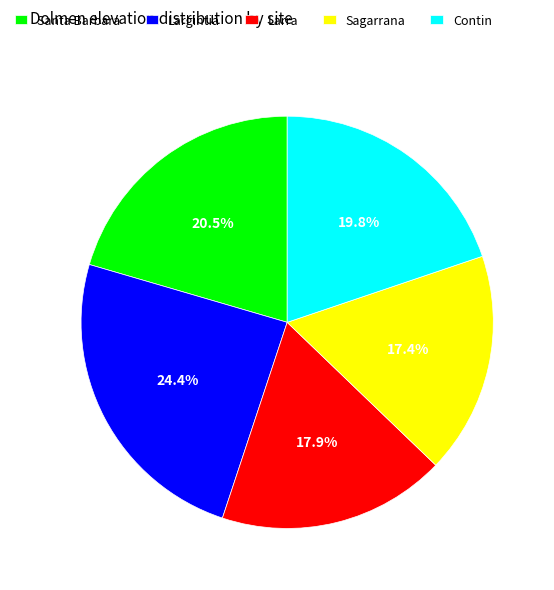

What portion of the pie excludes Contin?

80.2%